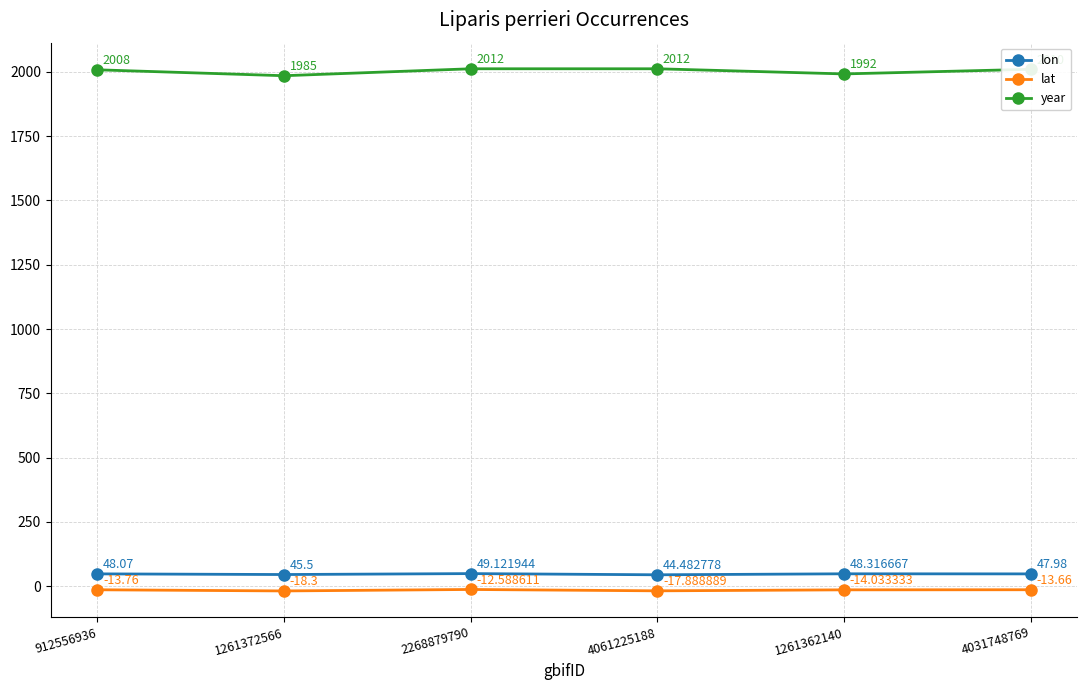

True or false: lon and year intersect in this chart.

False